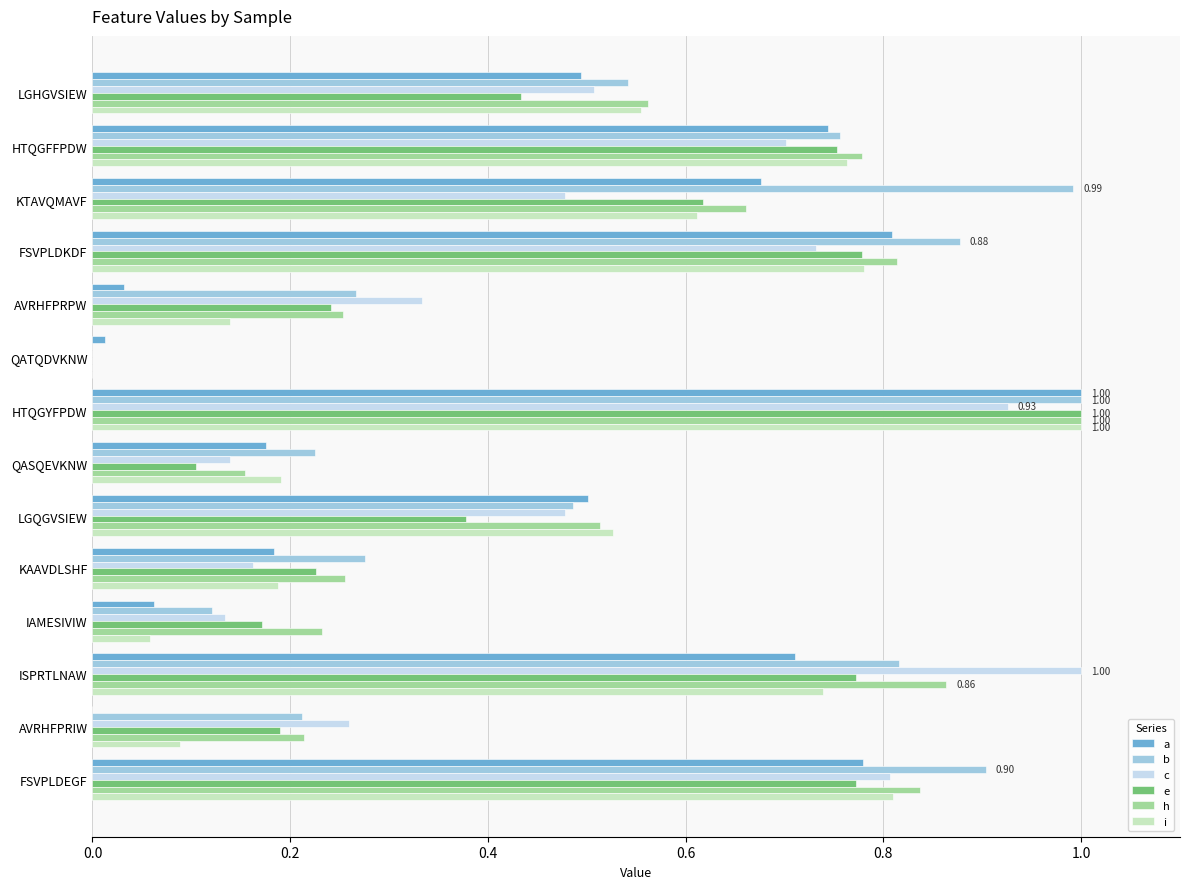

At which category is the sum across all series the highest?

HTQGYFPDW